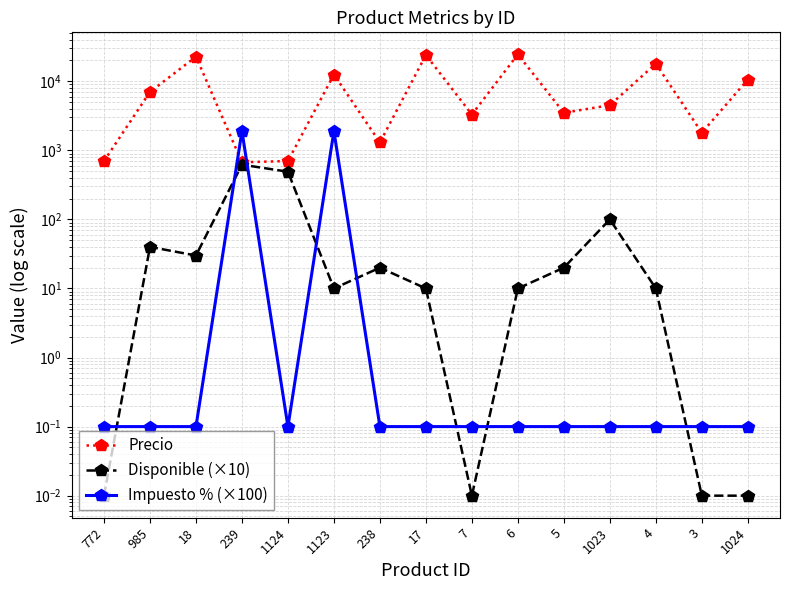

Rank the series at 1023 from lowest to highest value.

Impuesto % (×100), Disponible (×10), Precio